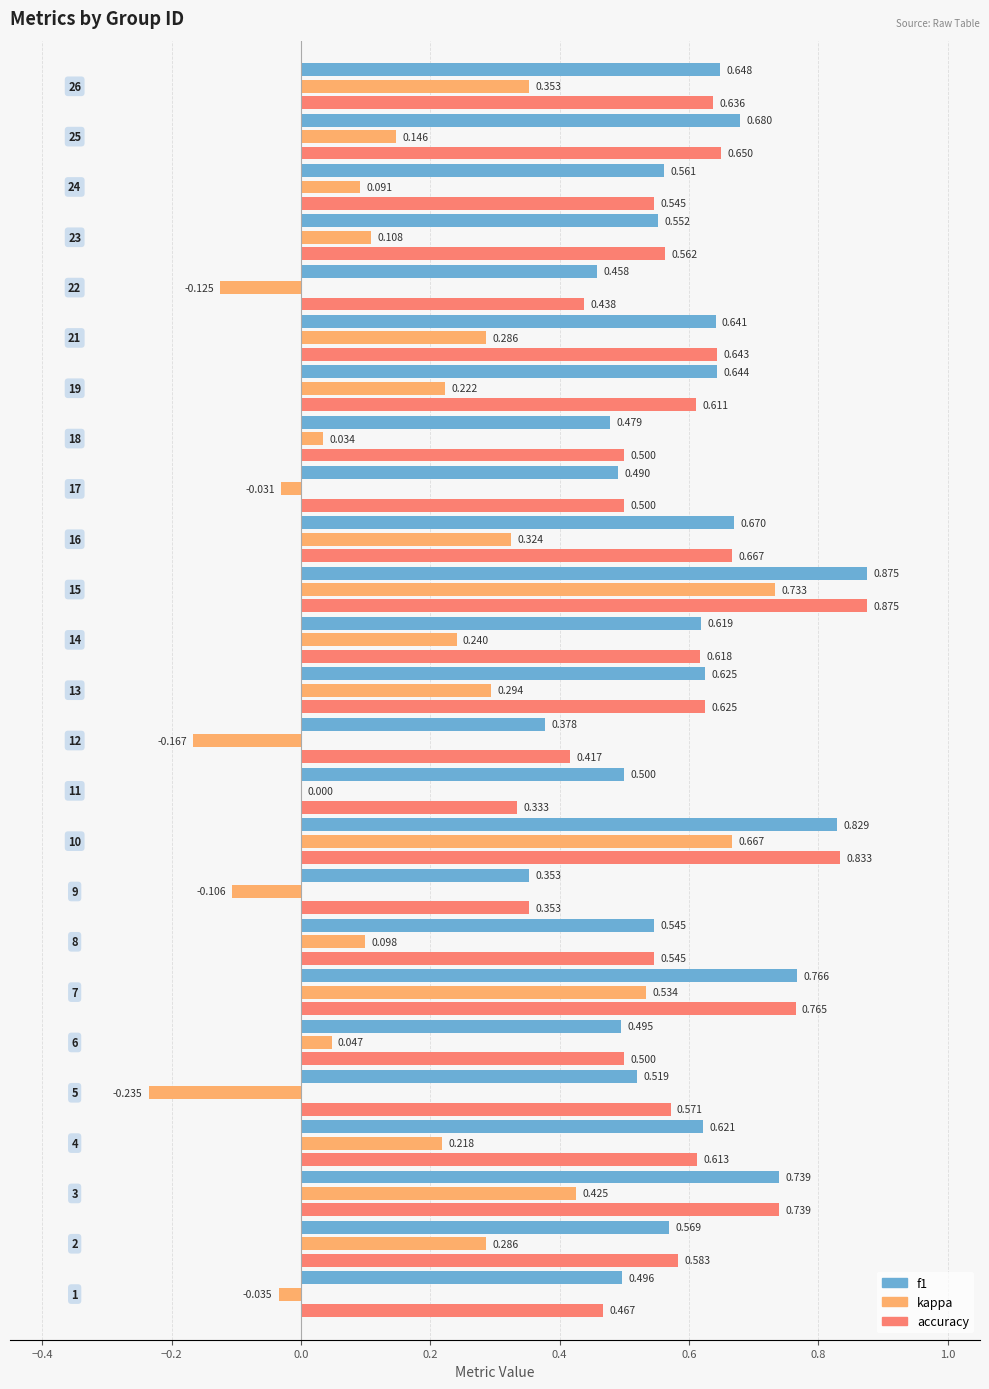

What is the difference between the maximum and minimum values in the kappa series?

1.0